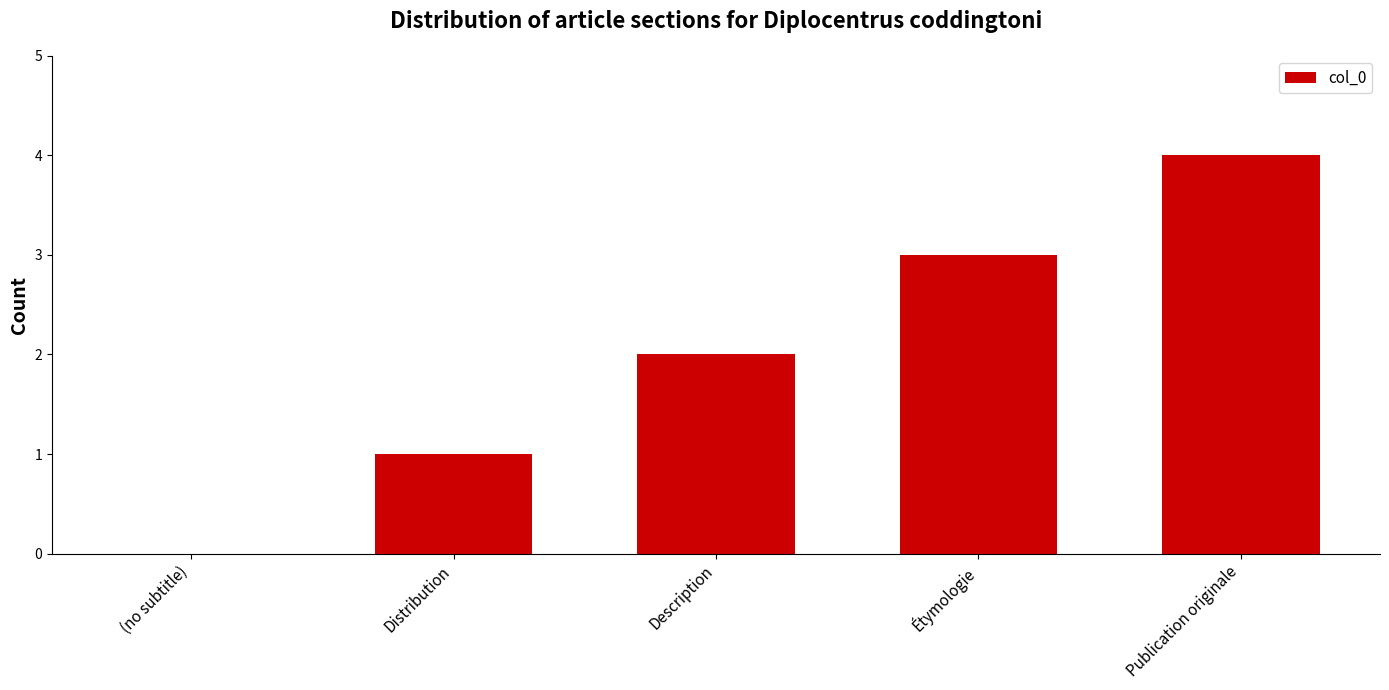

The value at Description is 2. True or false?

True